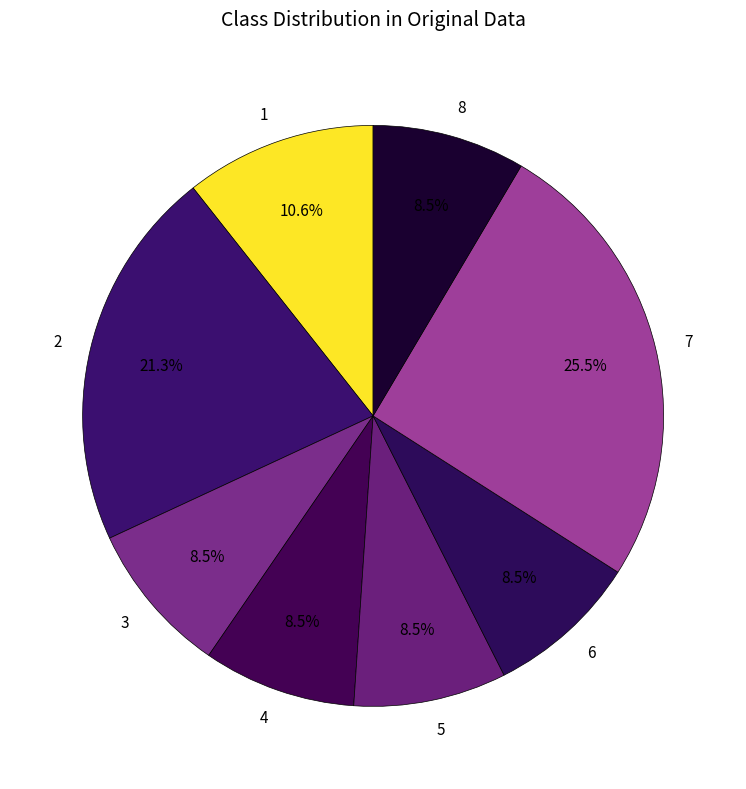

Does 1 represent more than half of the total?

No